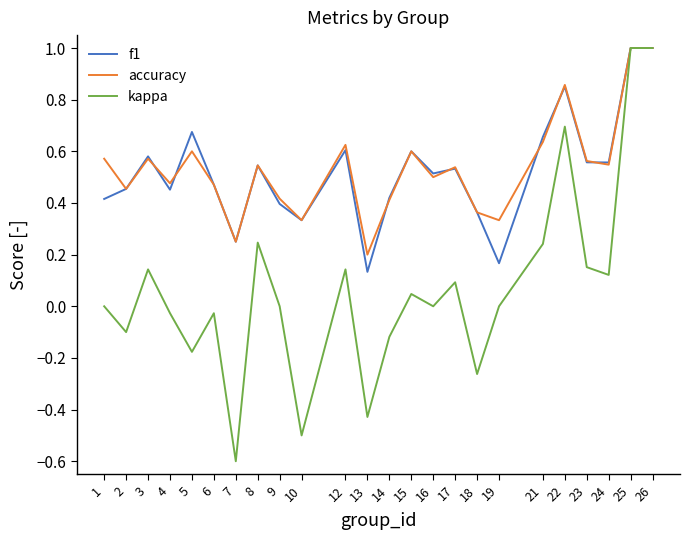

What value does the kappa series have at 7?

-0.6